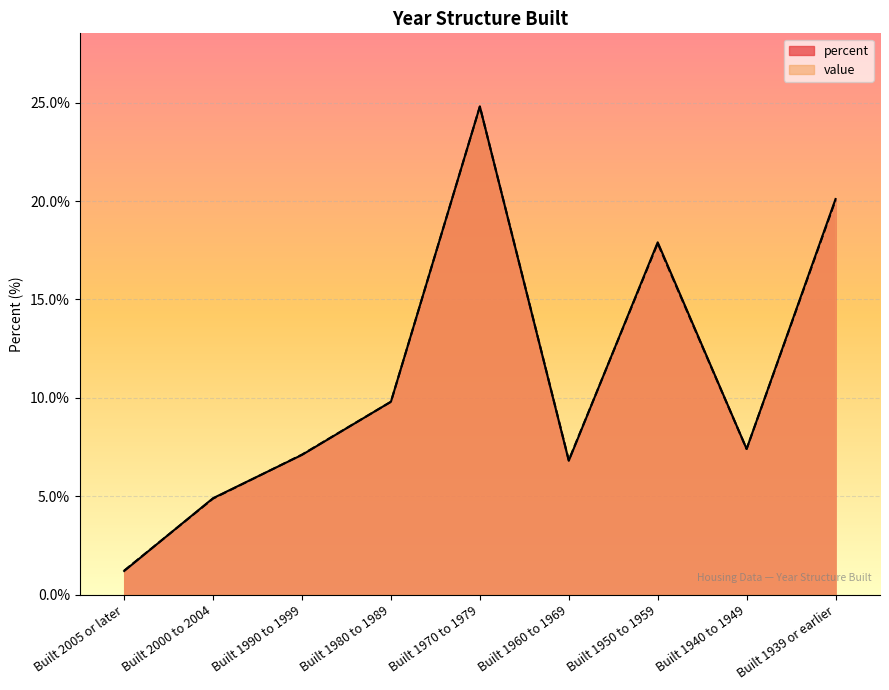

What are all the series names shown in the legend?

percent, value